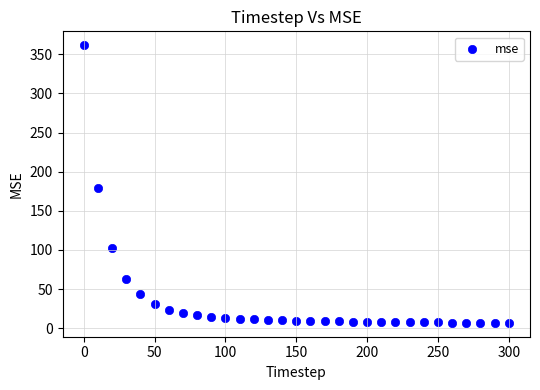

What is the range of X values (max minus min)?

300.0